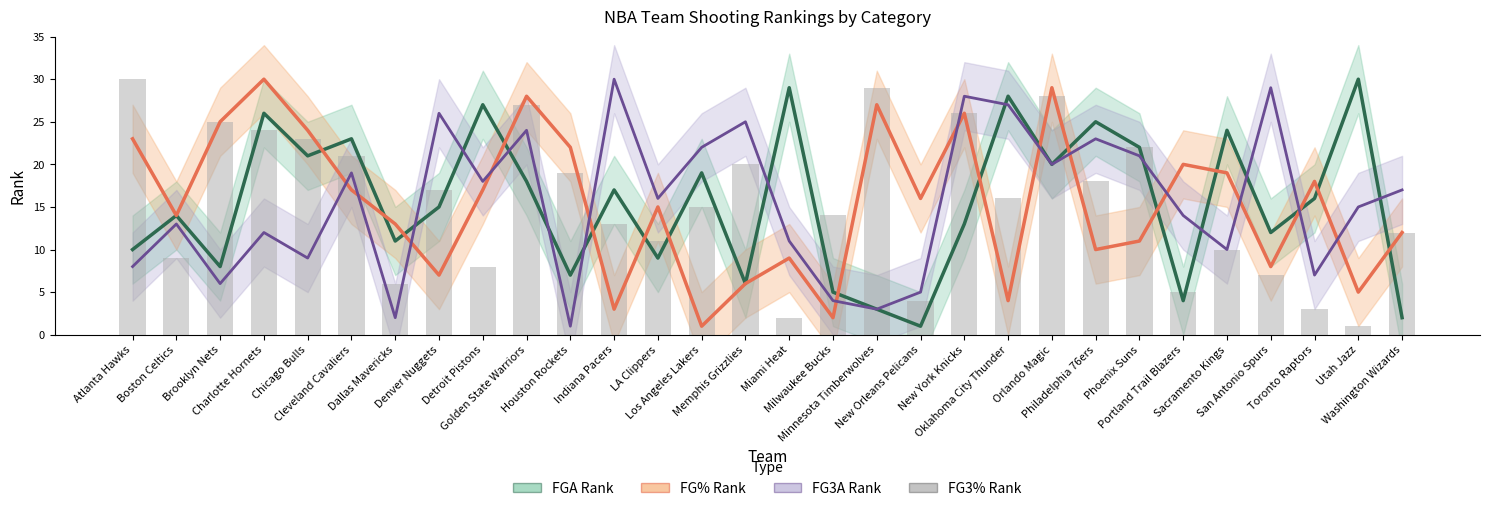

Is the value of FG3% Rank at Dallas Mavericks greater than the value of FG3A Rank at Atlanta Hawks?

No